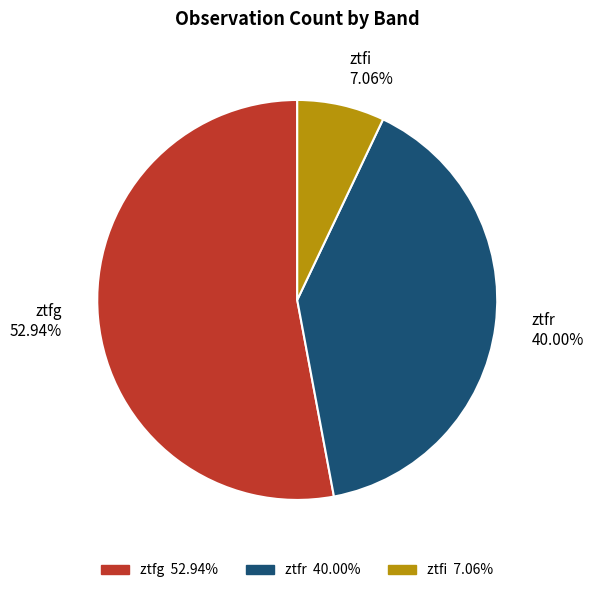

Does ztfr account for over 50% of the chart?

No